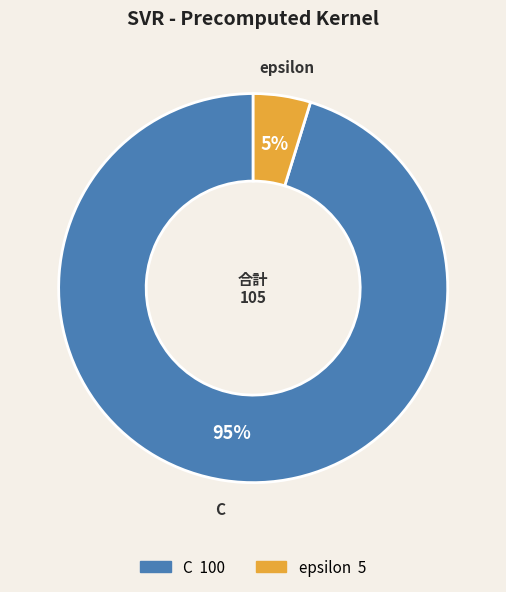

Is there a majority slice in this chart?

Yes